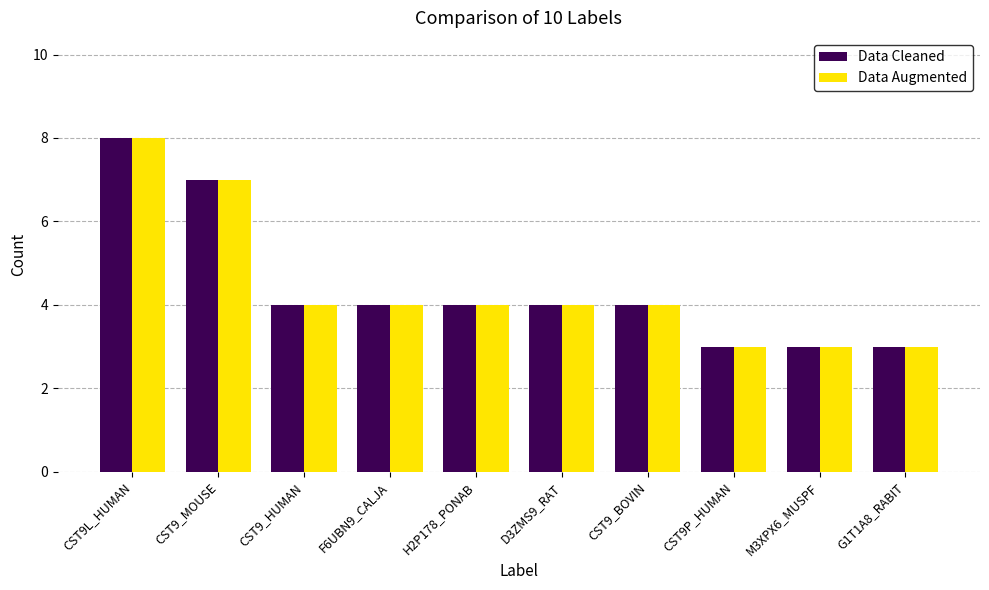

What is the value of the Data Cleaned bar at the 4th from the left?

4